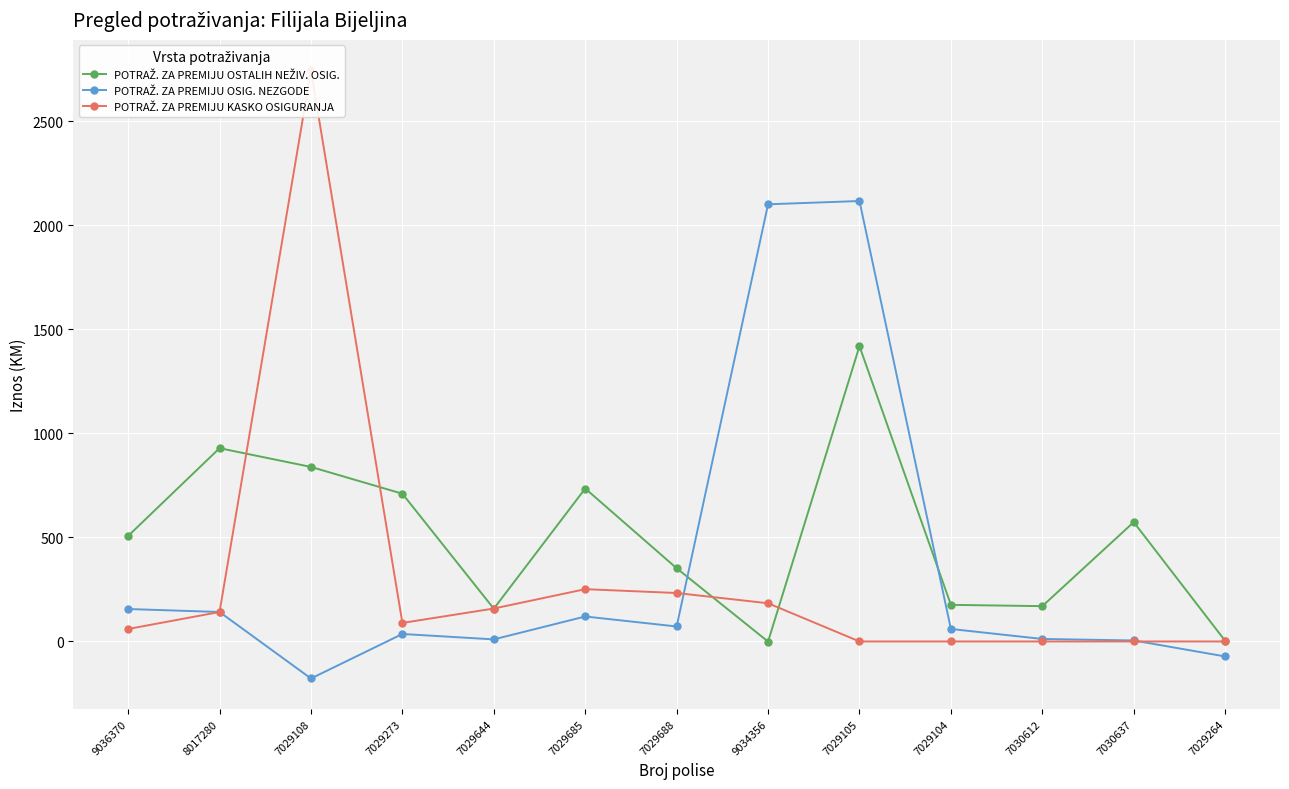

Is it true that POTRAŽ. ZA PREMIJU OSIG. NEZGODE equals 72.0 at 7029688?

True